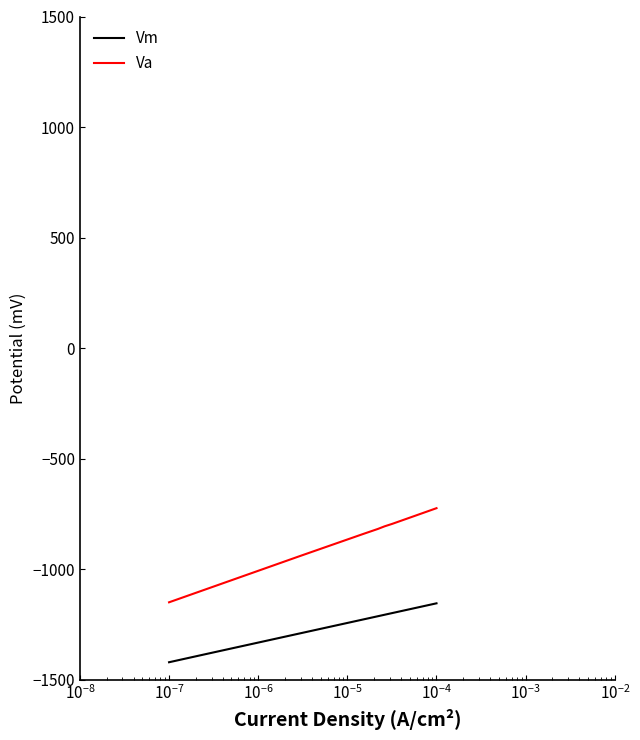

What is the maximum value for Vm?

-1153.8